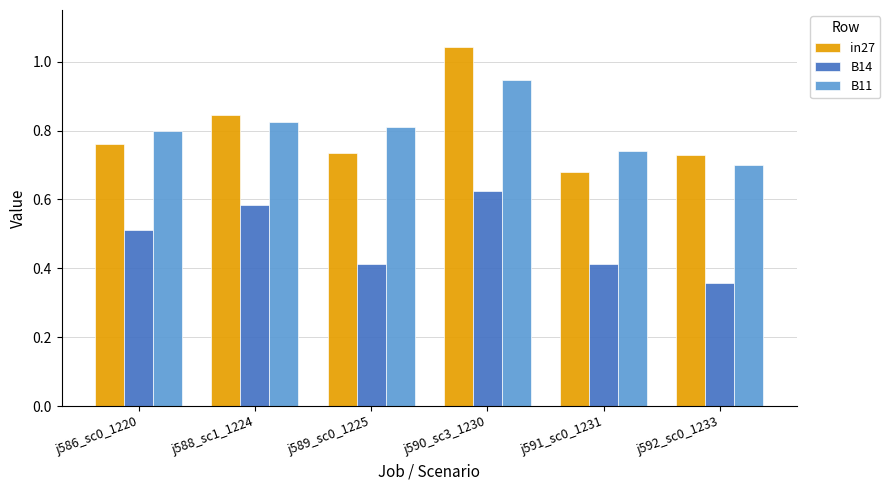

Which series has the largest range (max minus min)?

in27